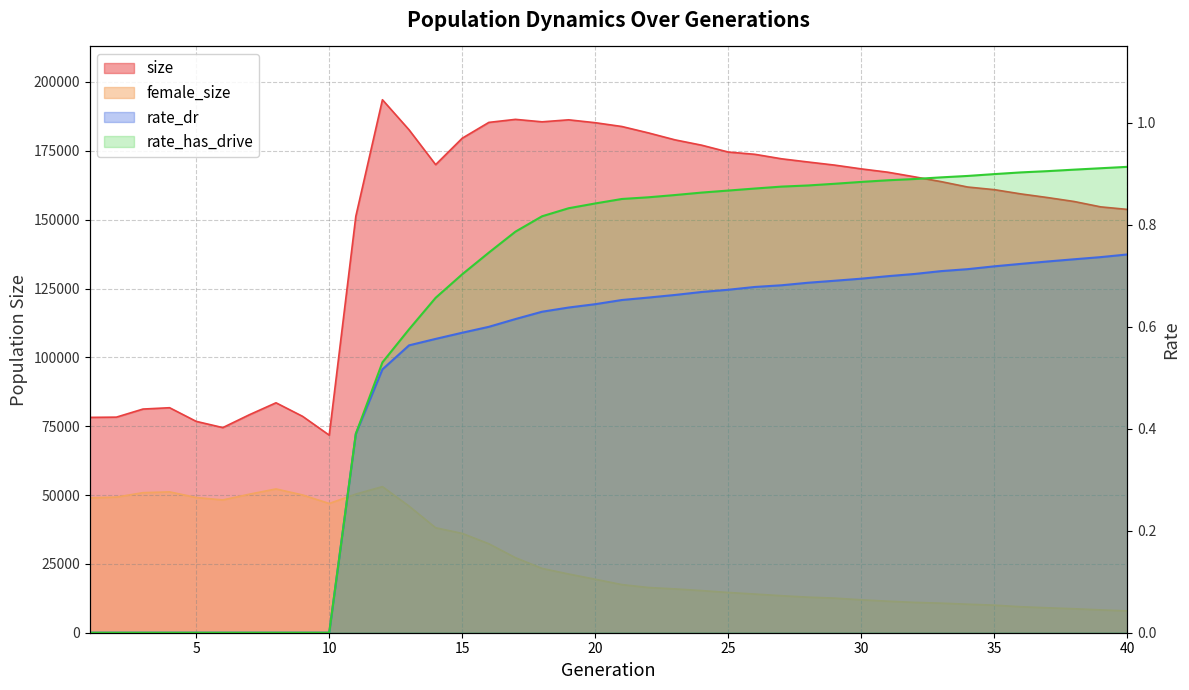

Is it true that female_size equals 9475.0 at 21?

False